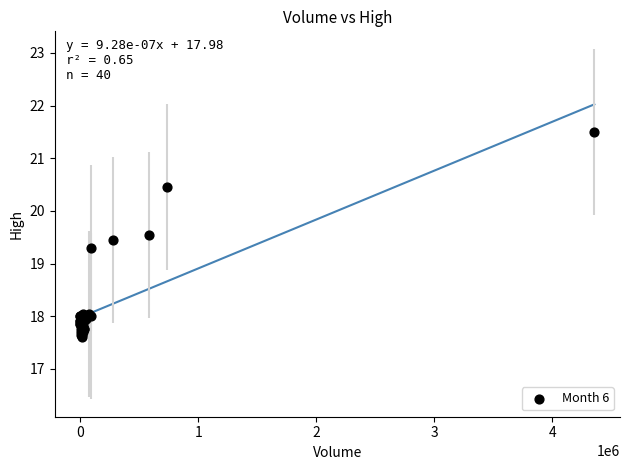

What Y value in the scatter plot is closest to 19?

19.3